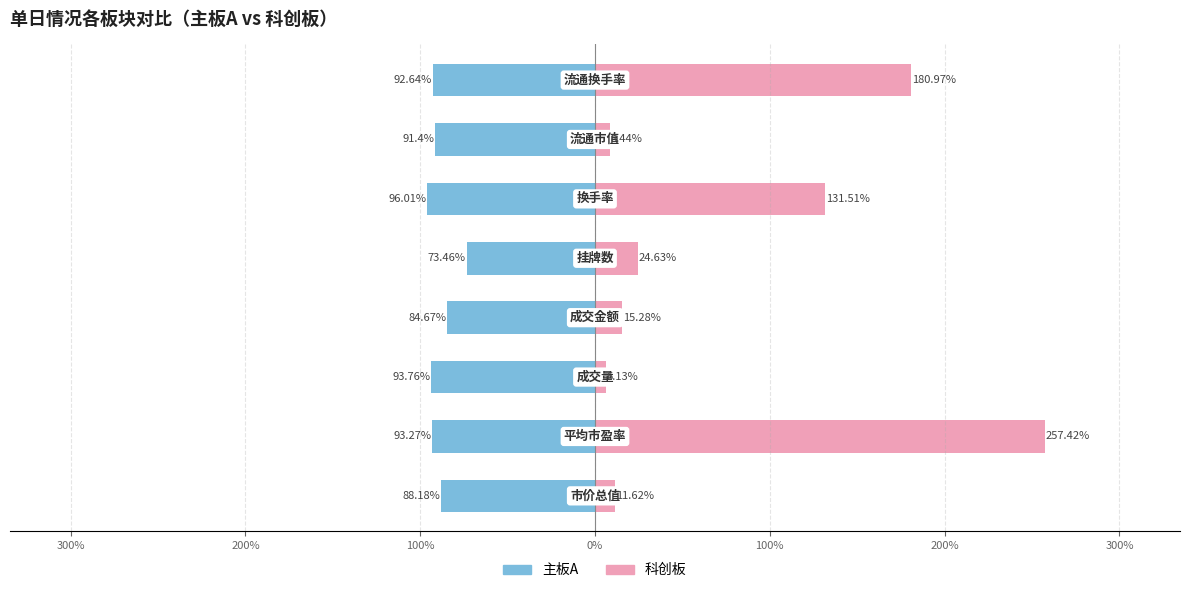

Reading right to left, list all the values displayed in this chart.

主板A: 300%=-92.6	200%=-91.4	100%=-96.0	0%=-73.5	100%=-84.7	200%=-93.8	300%=-93.3	400%=-88.2
科创板: 300%=181.0	200%=8.4	100%=131.5	0%=24.6	100%=15.3	200%=6.1	300%=257.4	400%=11.6